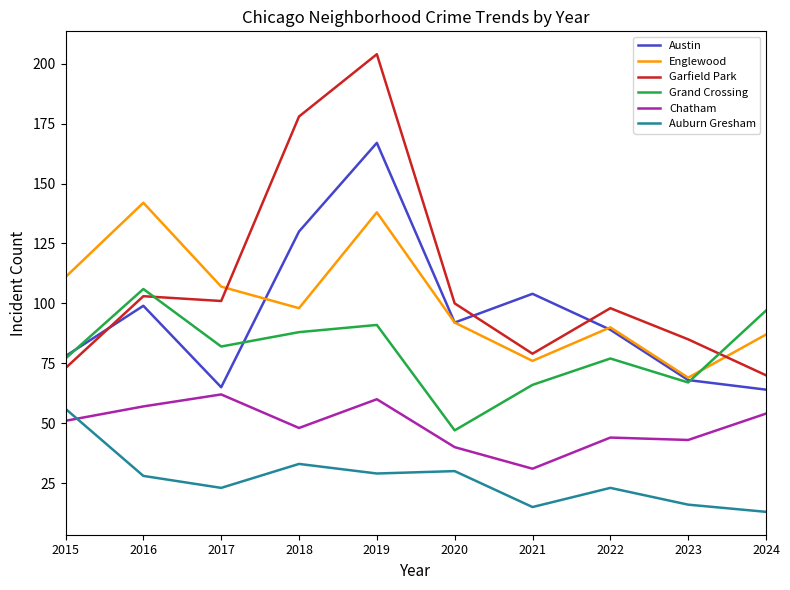

Is it true that Englewood equals 239 at 2019?

False